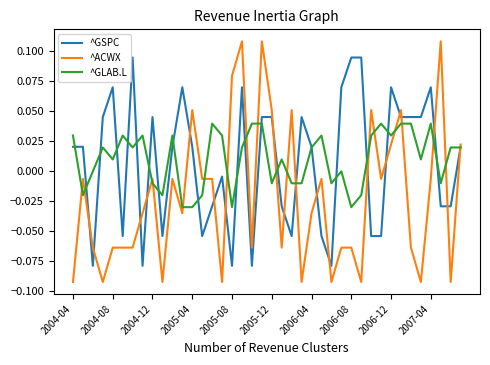

List the series in order of their peak value, highest first.

^ACWX, ^GSPC, ^GLAB.L